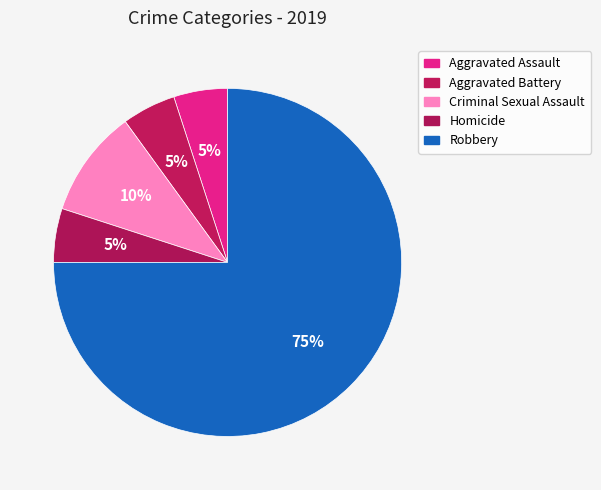

Count the number of slices in the pie.

5